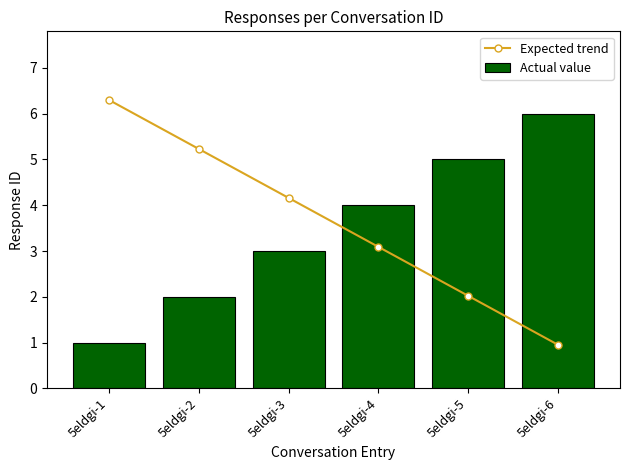

Which series has the widest spread of values?

Expected trend